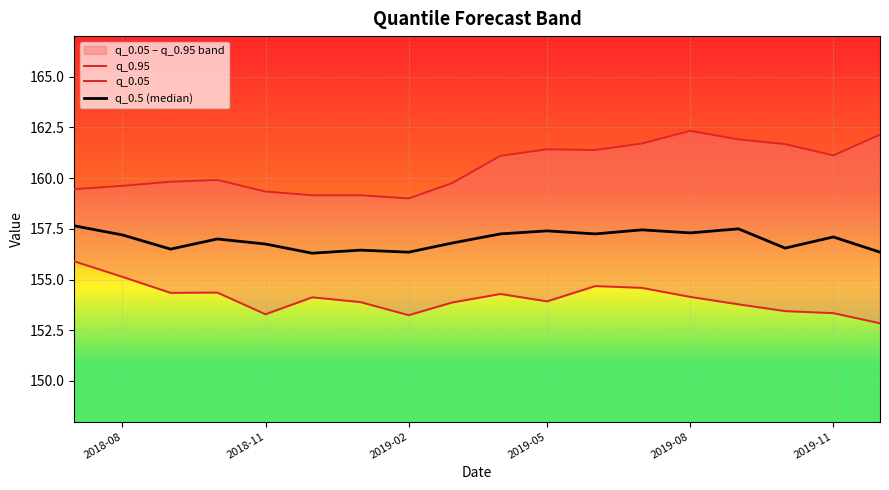

What is the average value of the q_0.05 series?

154.1